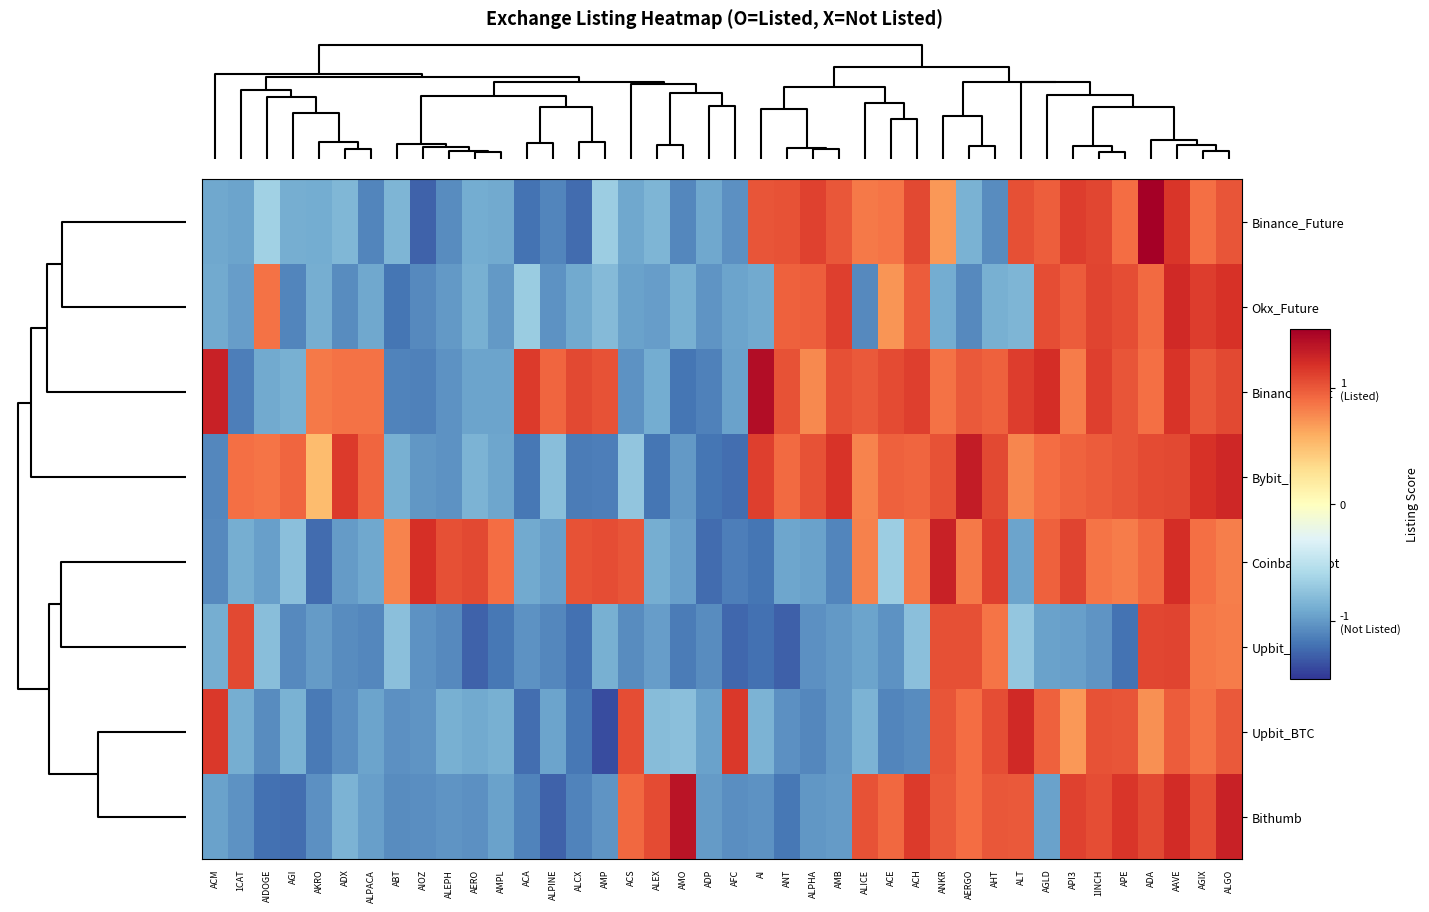

At how many categories does at least one series exceed 0?

39